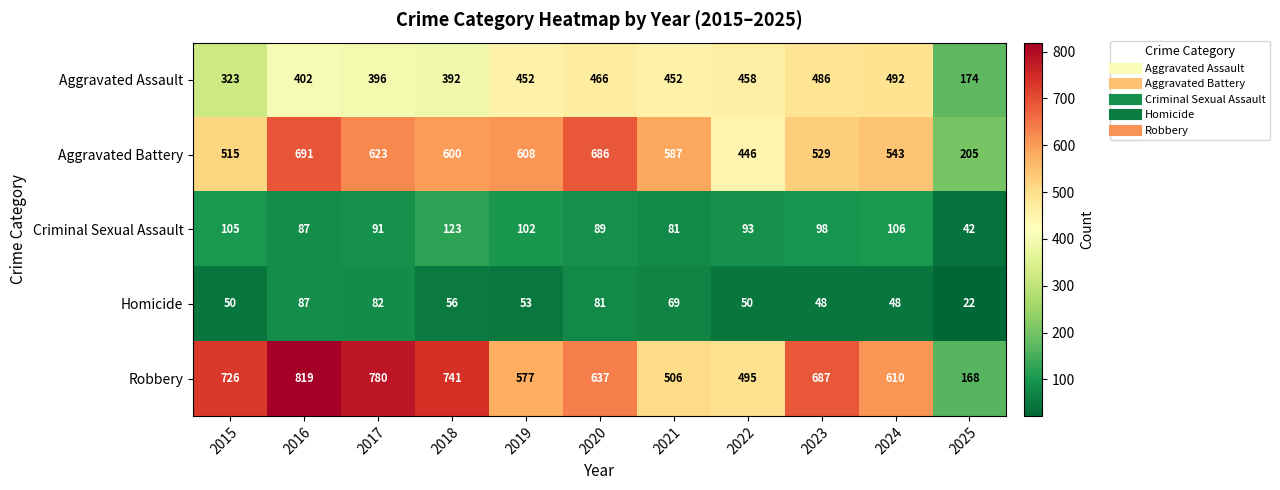

True or false: Criminal Sexual Assault has a value of 123 at 2018.

True